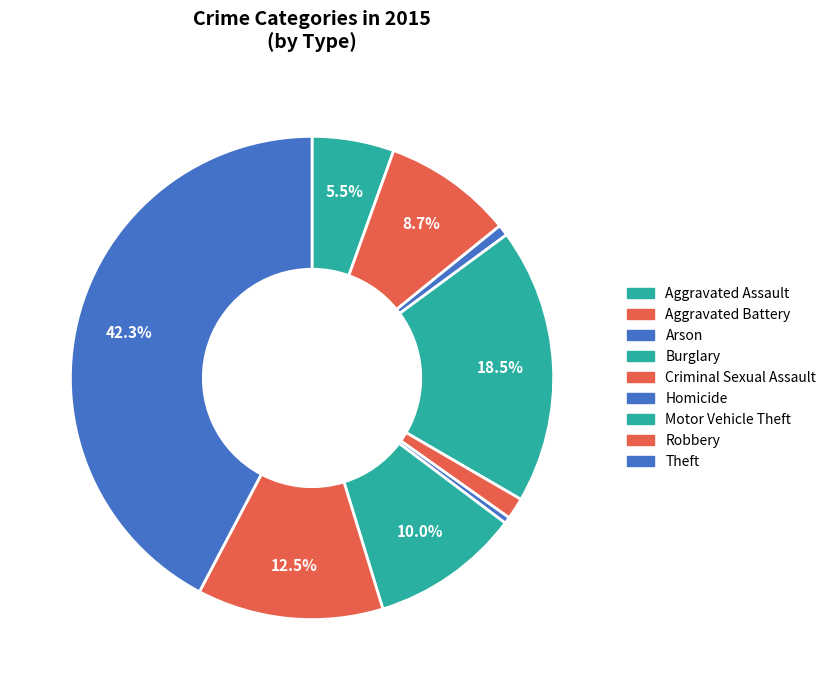

Which slice is the largest?

Theft